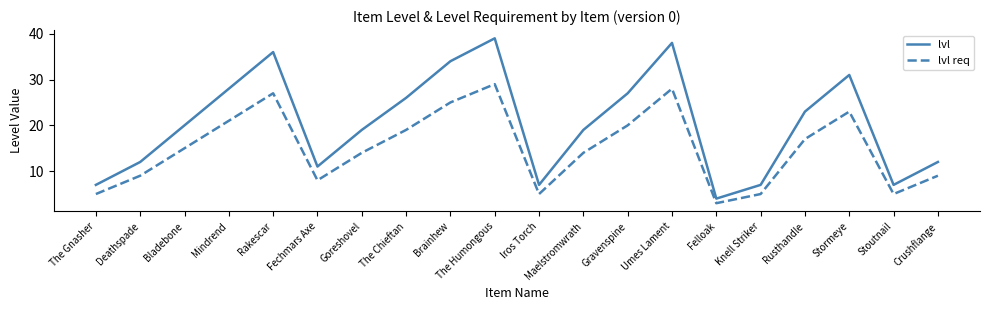

How many lines are shown in the chart?

2